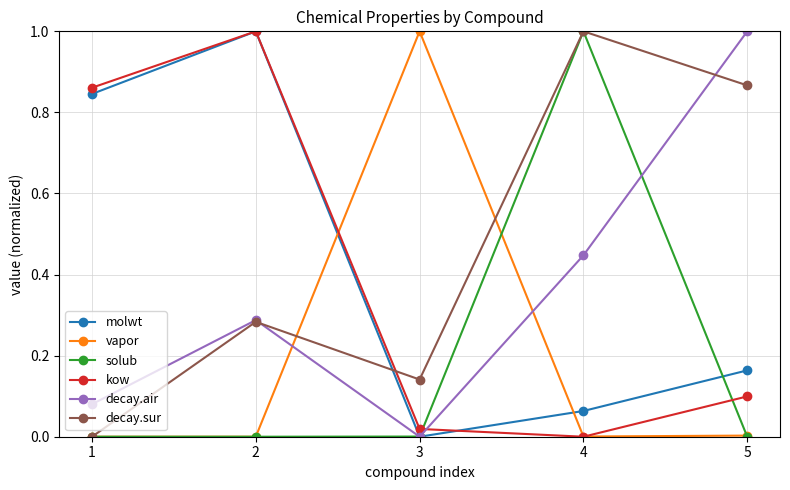

At which category does molwt reach its first local peak?

2